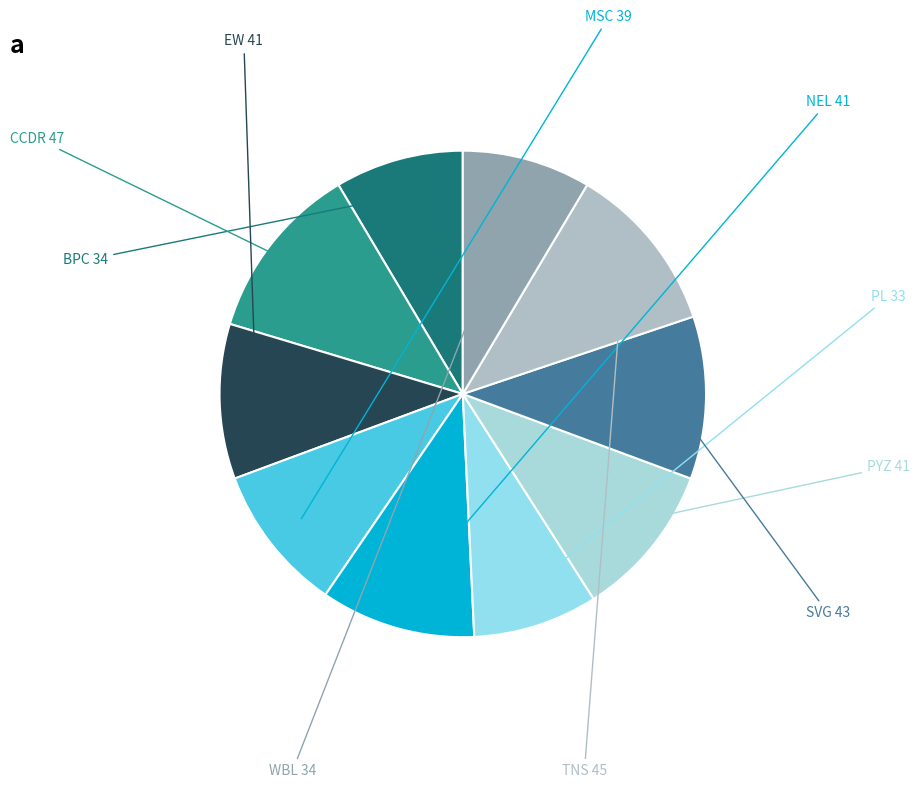

Count the number of slices in the pie.

10